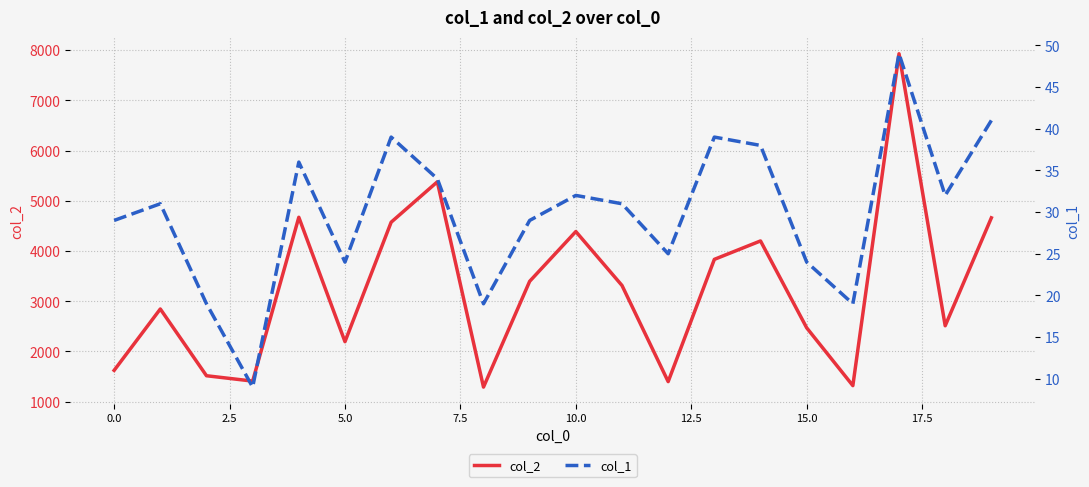

Does the chart have visible grid lines?

Yes